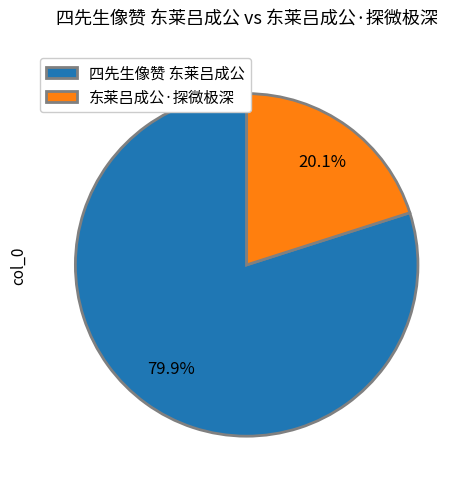

The 四先生像赞 东莱吕成公 slice represents 94% of the pie. True or false?

False